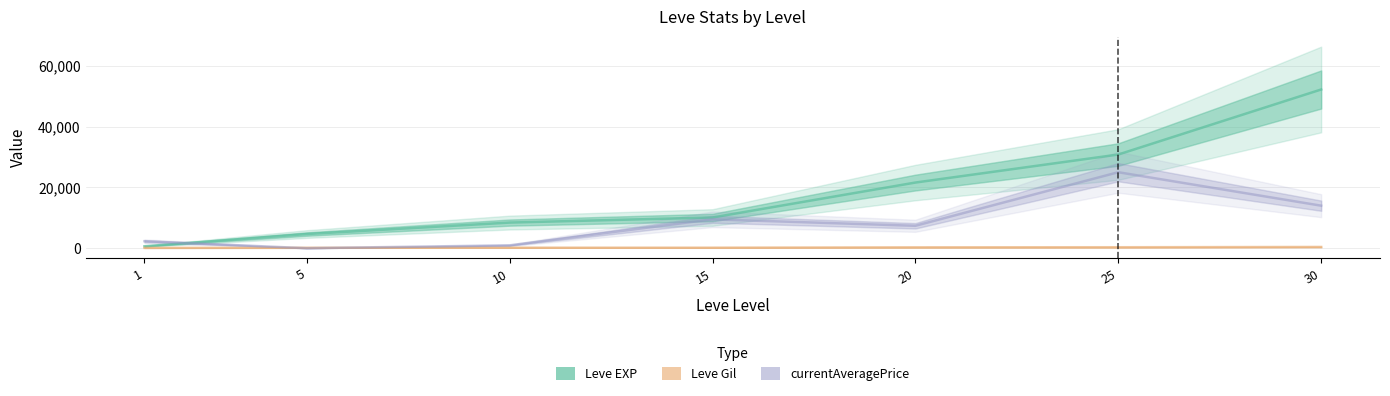

What is the sum of all Leve Gil values?

1620.0